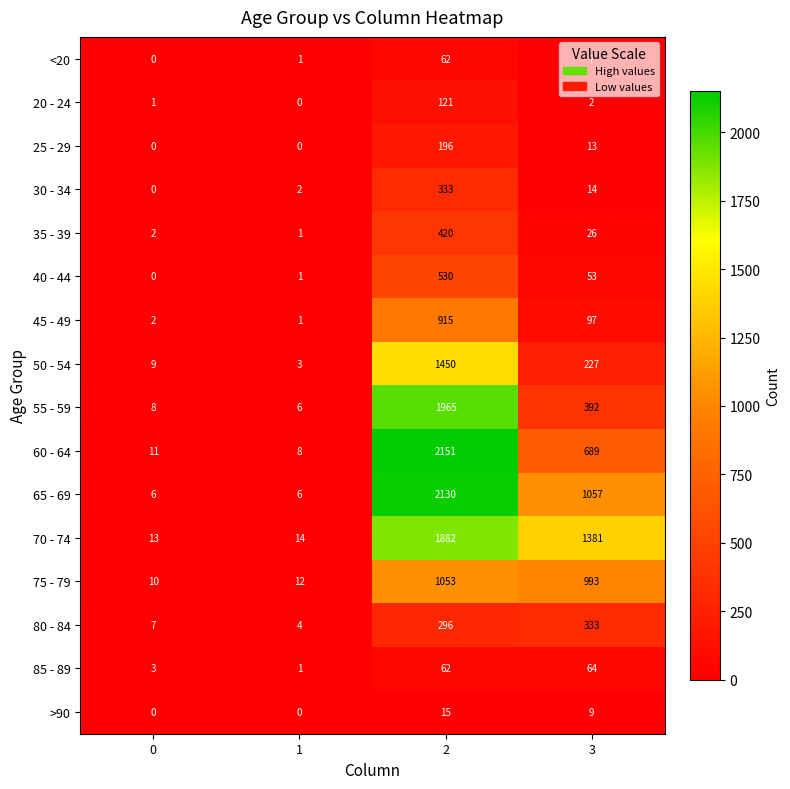

Which series has the largest range (max minus min)?

60 - 64